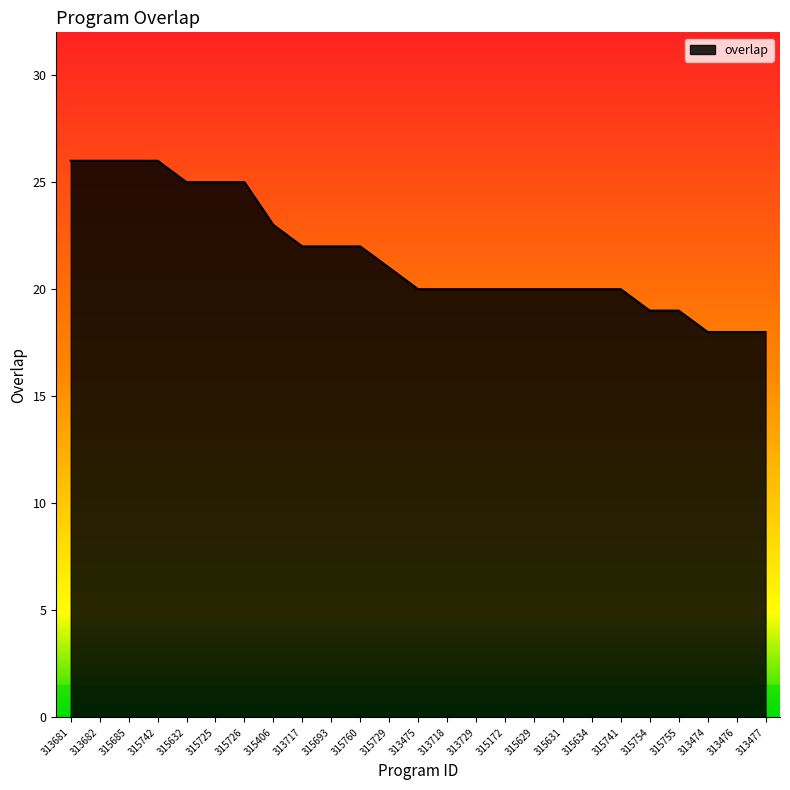

Reading left to right, list all the values displayed in this chart.

313681=26	313682=26	315685=26	315742=26	315632=25	315725=25	315726=25	315406=23	313717=22	315693=22	315760=22	315729=21	313475=20	313718=20	313729=20	315172=20	315629=20	315631=20	315634=20	315741=20	315754=19	315755=19	313474=18	313476=18	313477=18